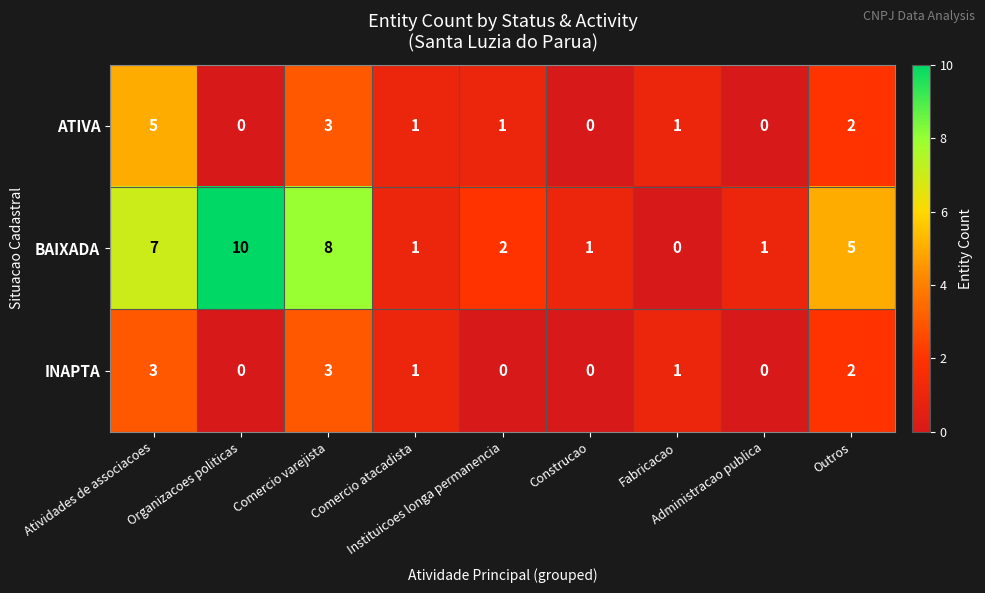

Rank the series by their maximum value, from highest to lowest.

BAIXADA, ATIVA, INAPTA